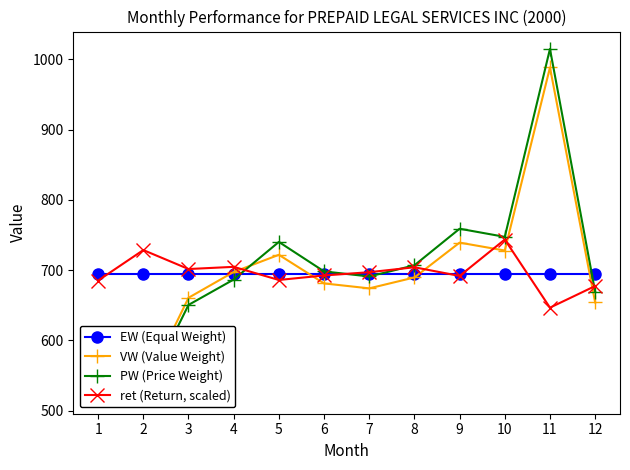

The VW (Value Weight) series shows 1194.2 at 5. True or false?

False